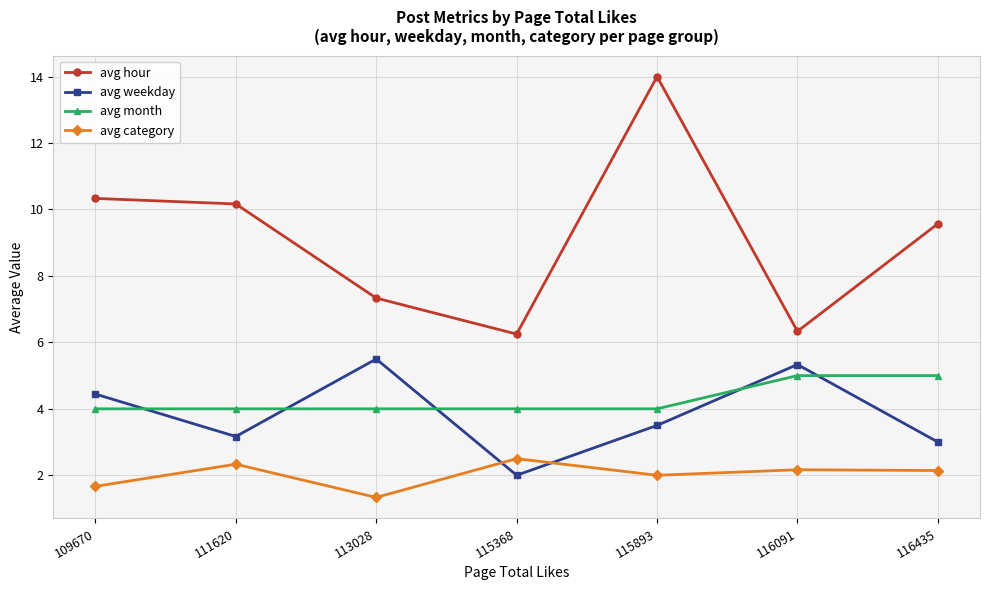

Is the value of avg hour at 116435 greater than the value of avg month at 109670?

Yes